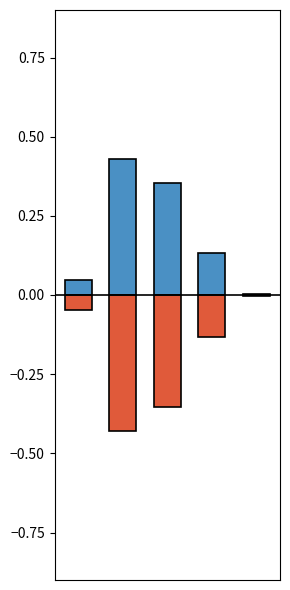

Is it true that col_1_mirror equals -0.1 at 3?

True